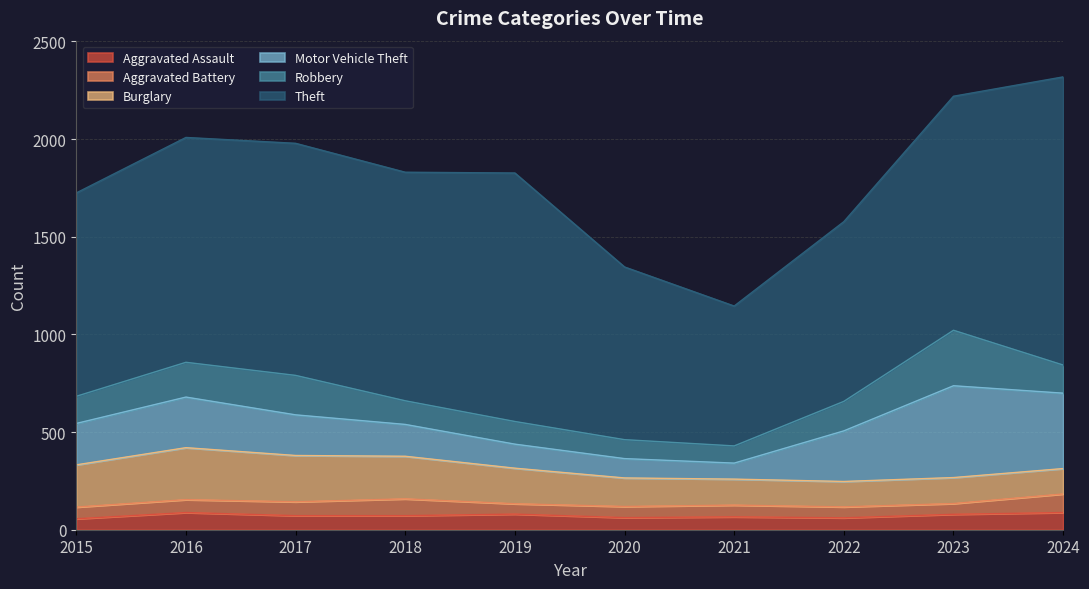

Reading left to right, transcribe all the data shown in this chart.

Aggravated Assault: 56	88	72	72	80	62	66	61	79	88
Aggravated Battery: 60	66	71	86	53	57	60	56	55	95
Burglary: 216	266	237	218	182	146	133	130	133	130
Motor Vehicle Theft: 212	259	208	163	123	99	82	259	470	386
Robbery: 139	178	202	121	116	97	88	151	284	144
Theft: 1041	1151	1188	1170	1272	884	716	920	1198	1475